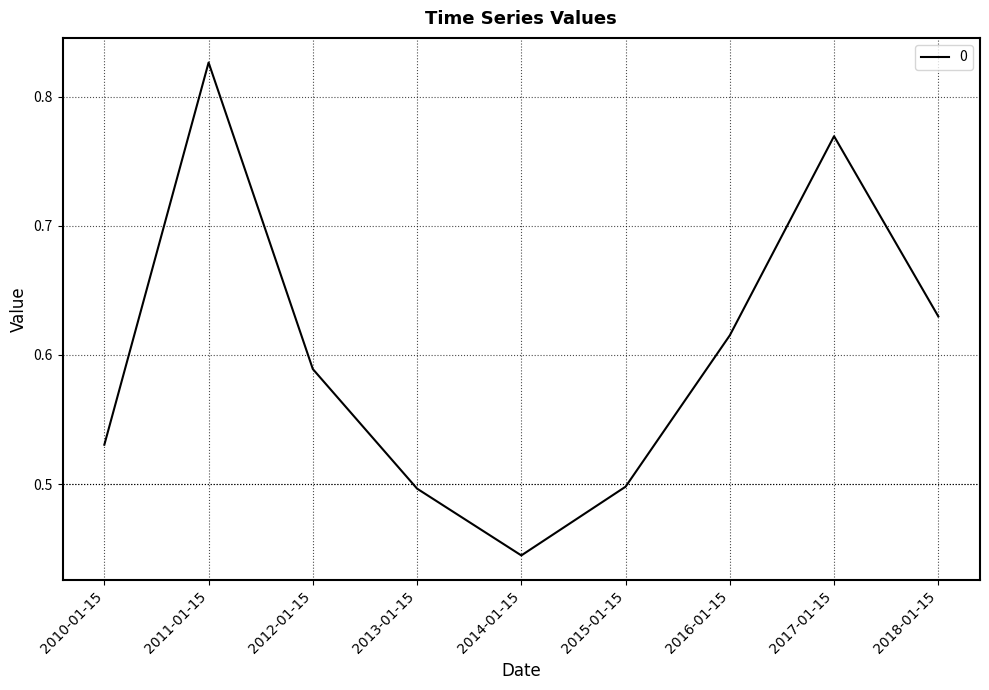

Where is the data nearest to the value 0?

2014-01-15